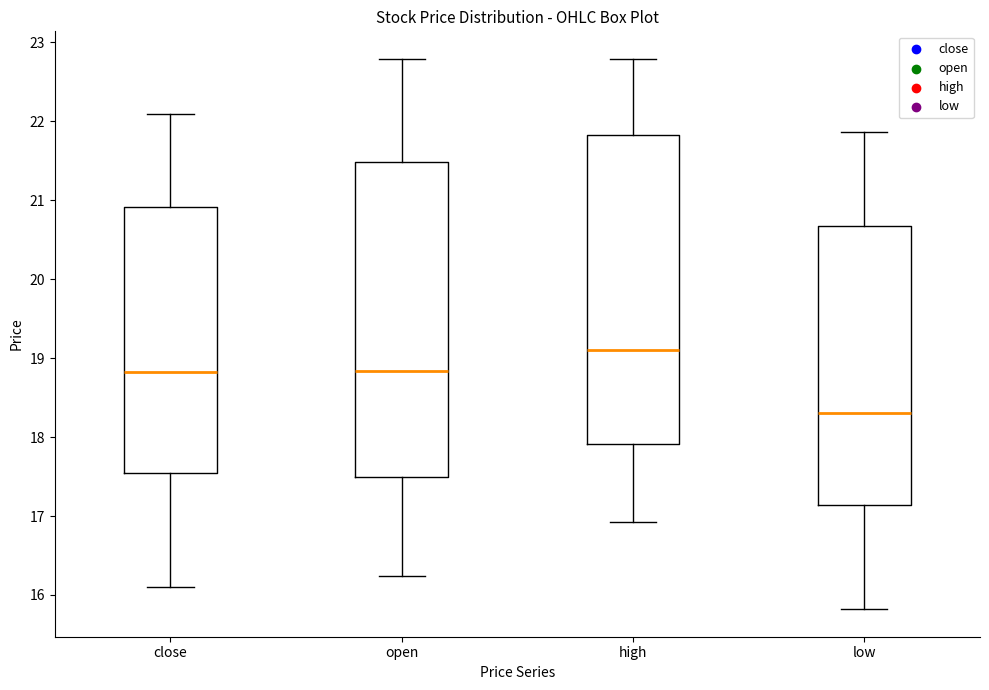

Reading left to right, transcribe this box plot: for each box, give where its median line is, the range the box spans, and where its two whiskers end, as read against the y-axis. The values are not printed on the chart, so give them approximately, as read against the axis.

close: median 18.8, box 17.5 to 20.9, whiskers 16.1 to 22.1
open: median 18.8, box 17.5 to 21.5, whiskers 16.2 to 22.8
high: median 19.1, box 17.9 to 21.8, whiskers 16.9 to 22.8
low: median 18.3, box 17.1 to 20.7, whiskers 15.8 to 21.9